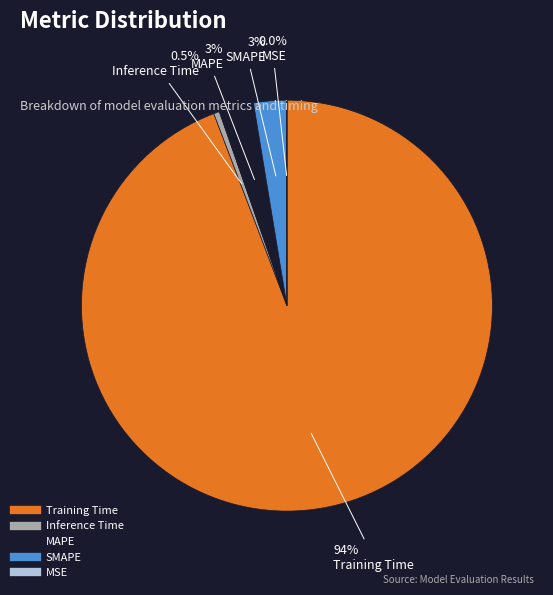

What is the majority slice?

Training Time